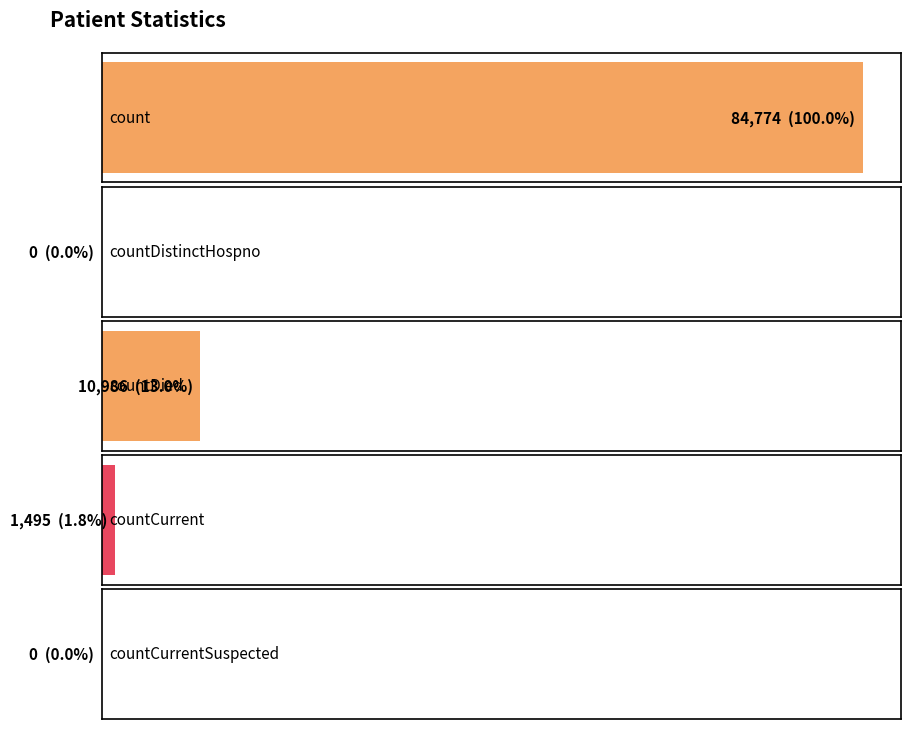

How many series are shown in this chart?

1